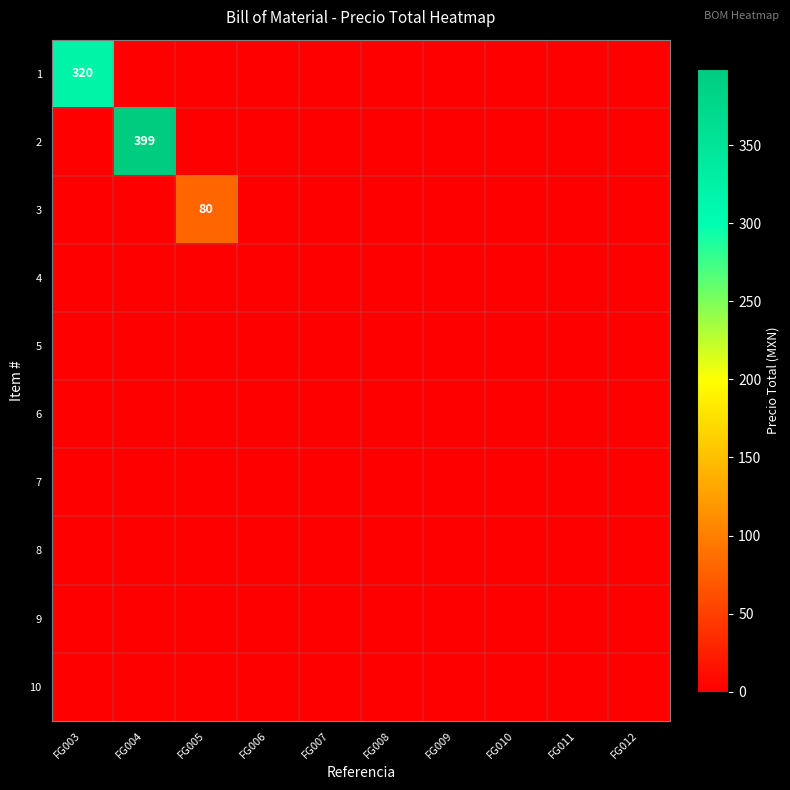

Is it true that 3 equals 0 at FG007?

True